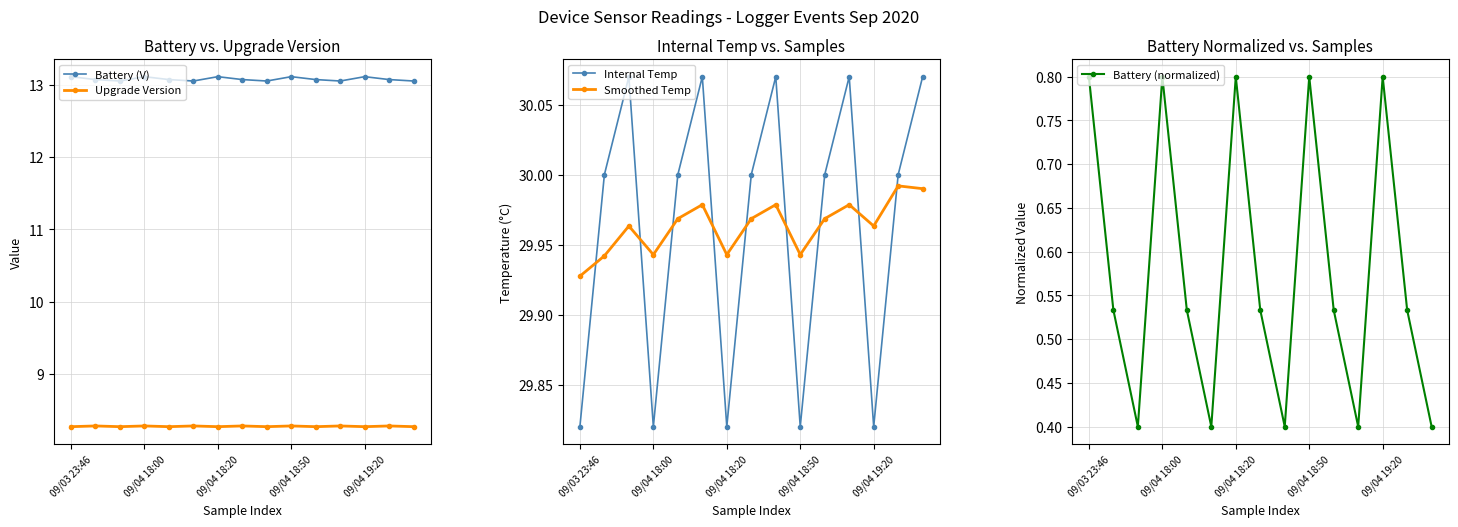

True or false: Battery (V) has a value of 13.1 at 09/04 18:20.

True